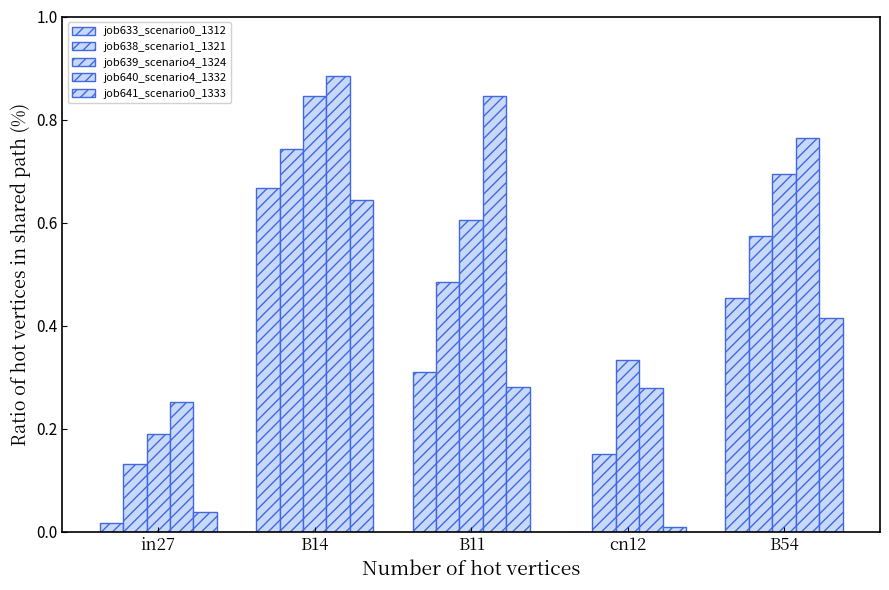

List the series in order of their peak value, highest first.

job640_scenario4_1332, job639_scenario4_1324, job638_scenario1_1321, job633_scenario0_1312, job641_scenario0_1333